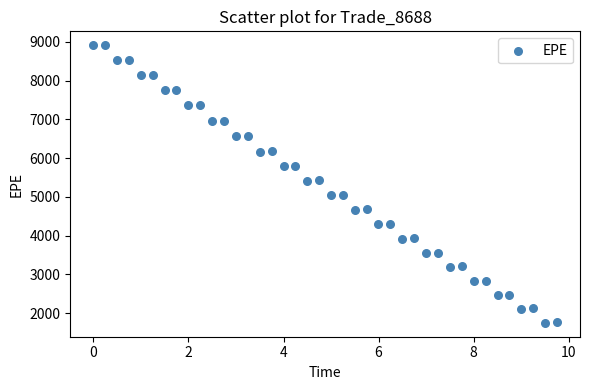

What is the range of Y values (max minus min)?

7167.2